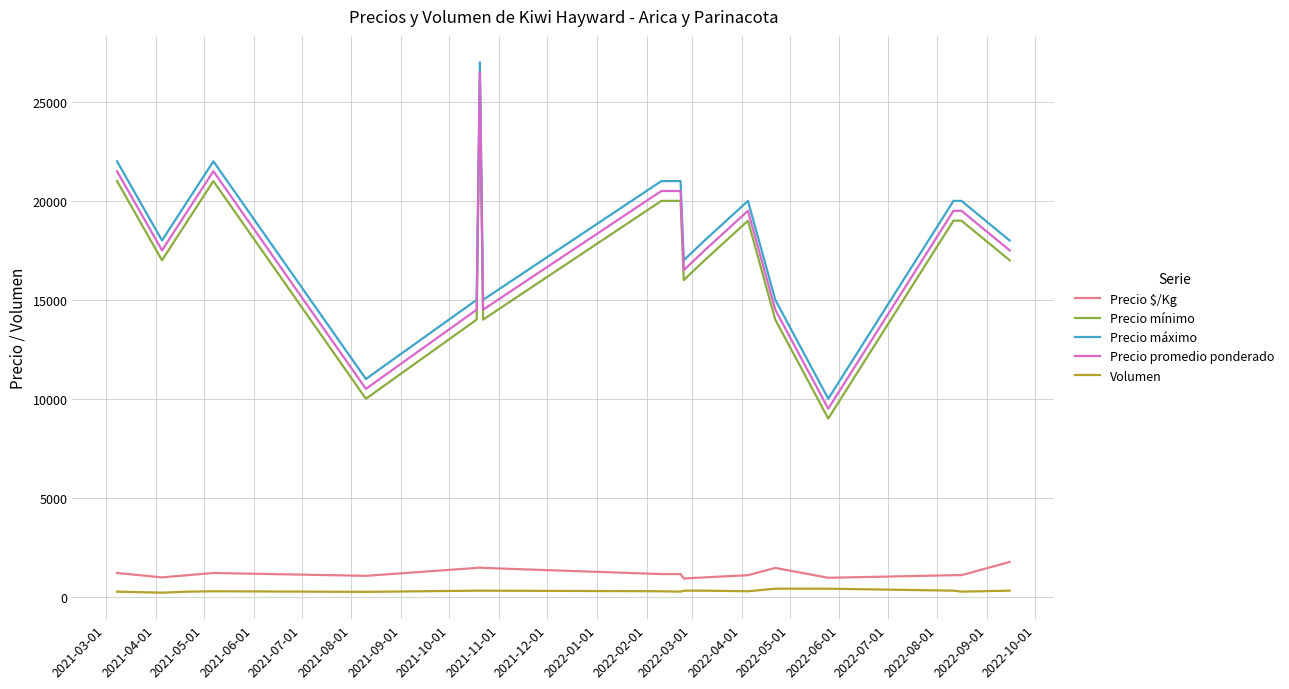

True or false: Precio mínimo and Precio promedio ponderado cross at least once.

False